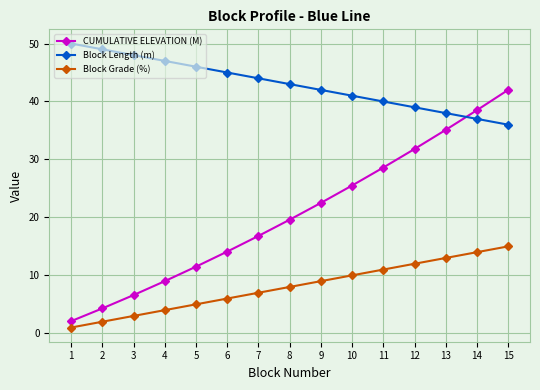

Where do Block Length (m) and CUMULATIVE ELEVATION (M) first cross each other?

13 and 14